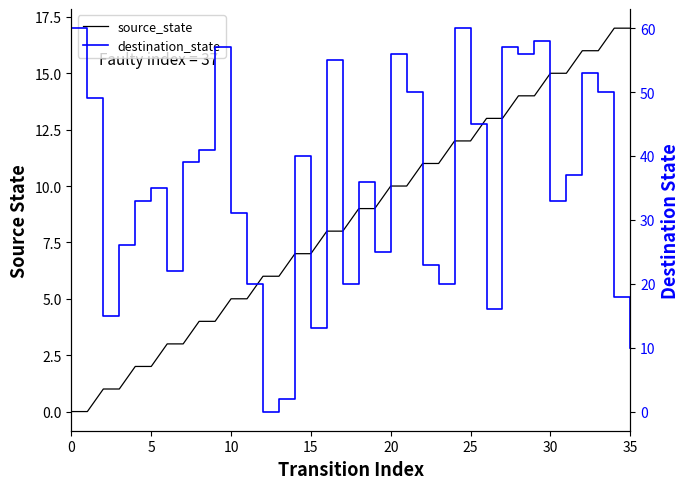

Reading right to left, extract all data points from this chart.

source_state: 17	17	16	16	15	15	14	14	13	13	12	12	11	11	10	10	9	9	8	8	7	7	6	6	5	5	4	4	3	3	2	2	1	1	0	0
destination_state: 10	18	50	53	37	33	58	56	57	16	45	60	20	23	50	56	25	36	20	55	13	40	2	0	20	31	57	41	39	22	35	33	26	15	49	60